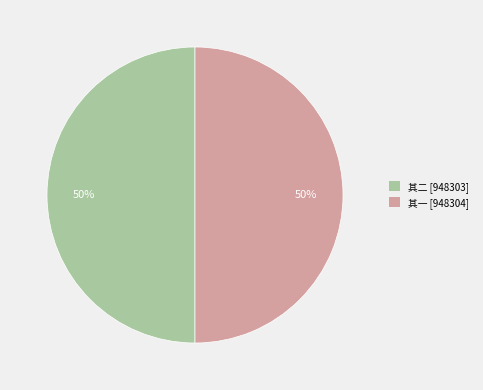

To the nearest percent, what is the average slice percentage?

50%